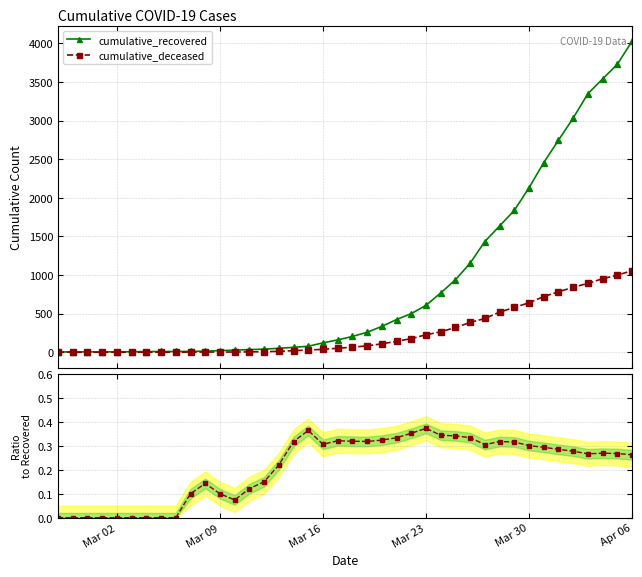

What is the maximum value for cumulative_deceased?

1056